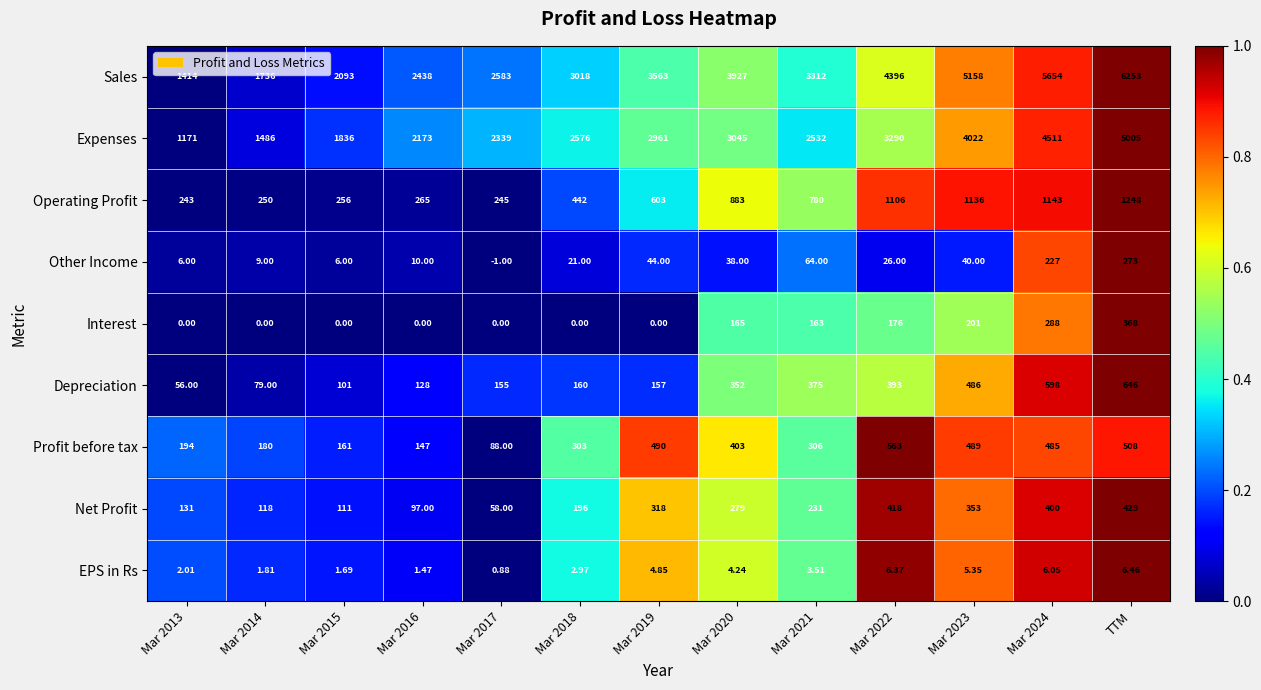

Is the value of Depreciation at Mar 2024 greater than the value of Sales at Mar 2023?

No